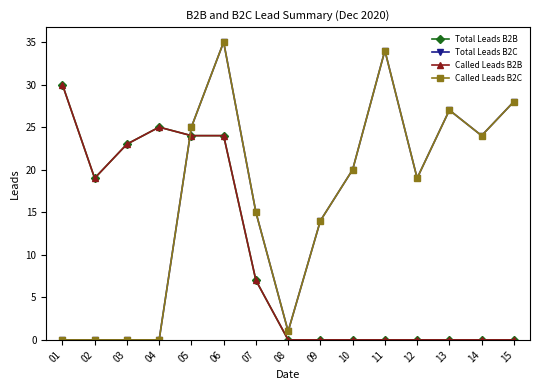

Is the value of Called Leads B2B at 05 greater than the value of Called Leads B2C at 06?

No